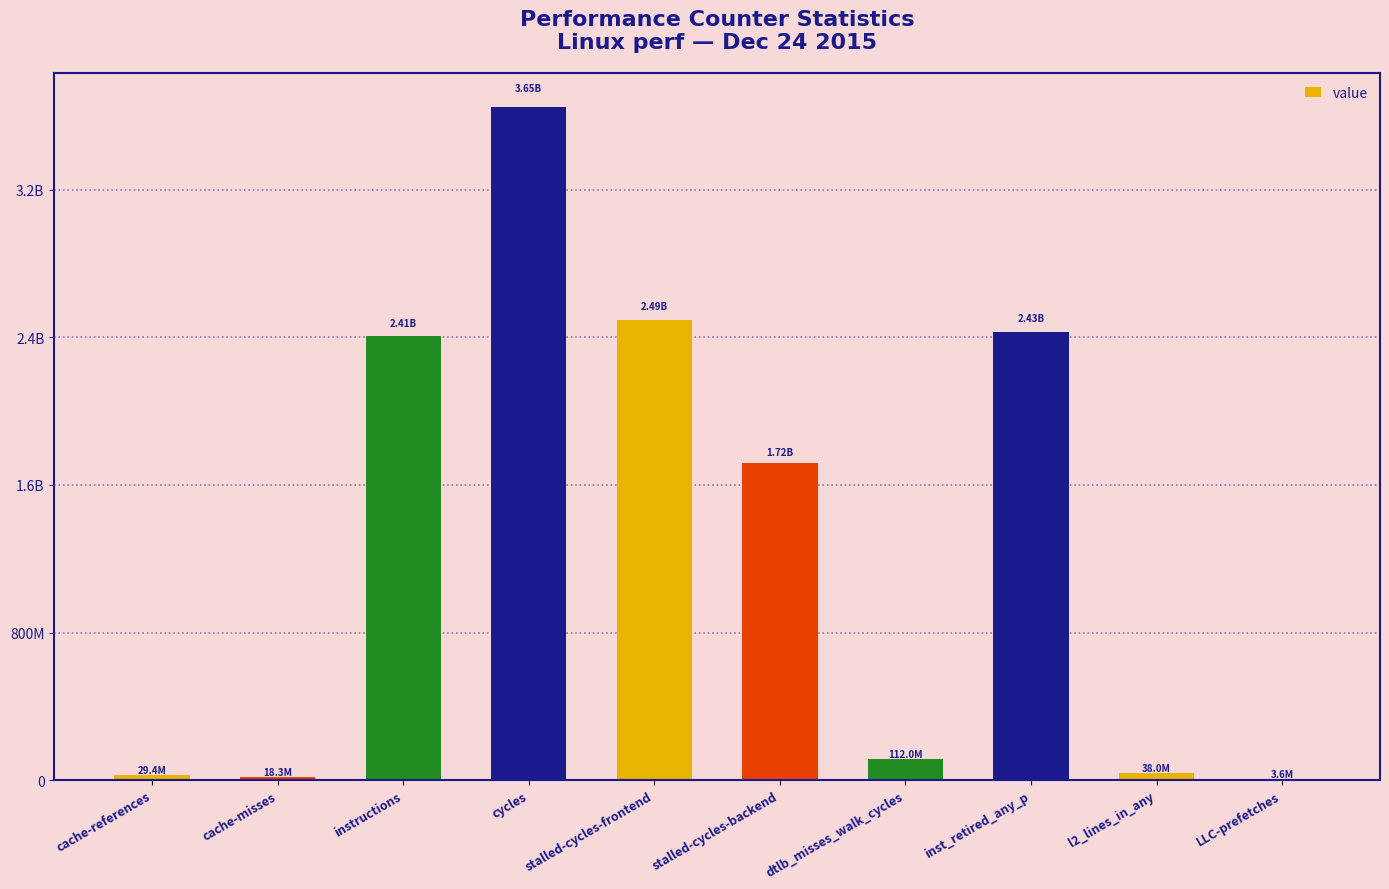

Which label corresponds to the largest value in the chart?

cycles